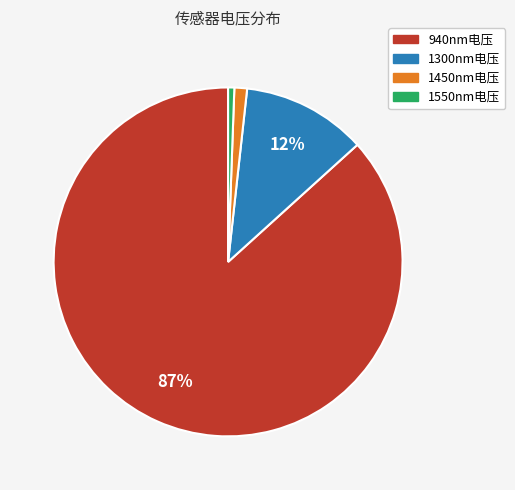

To the nearest percent, what is the average slice percentage?

25%